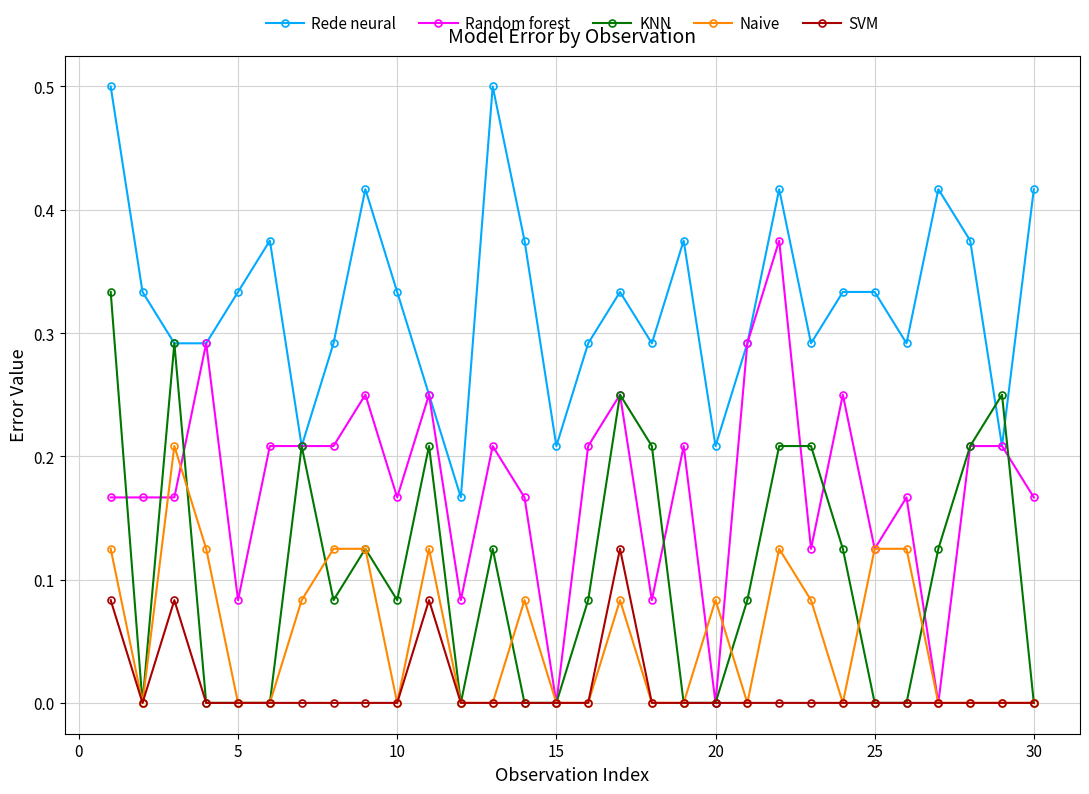

What is the maximum value shown in the chart?

0.5